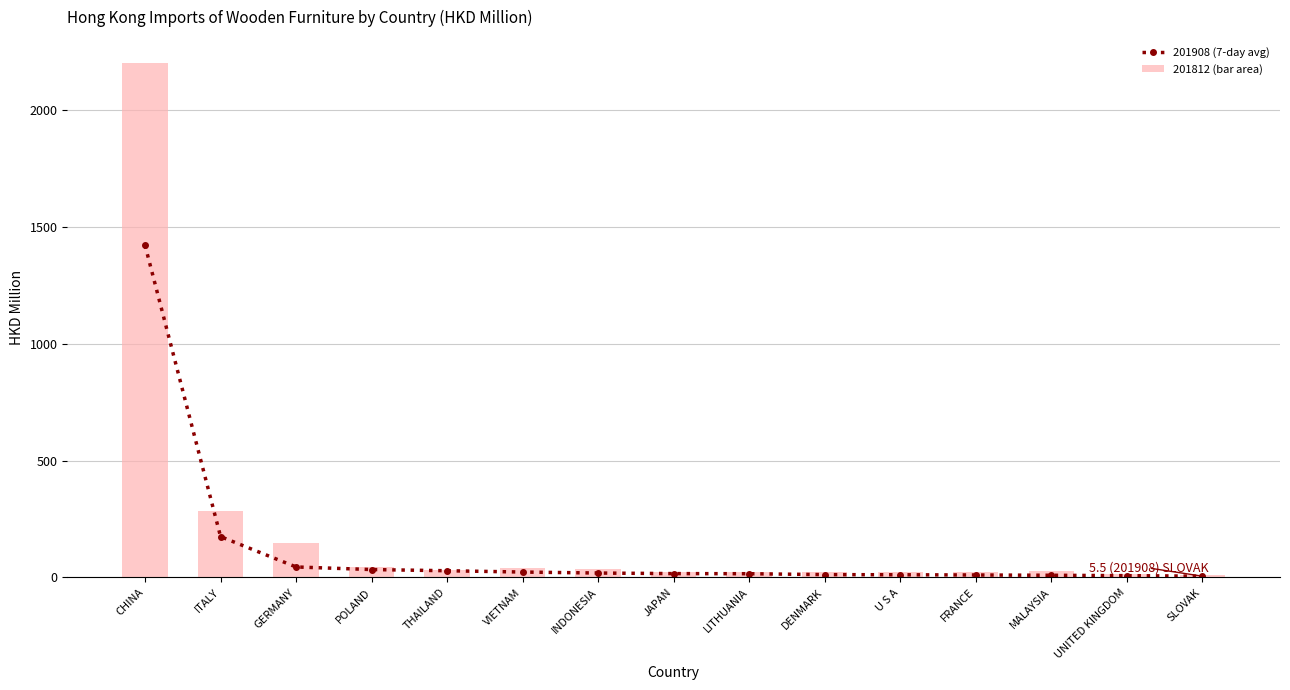

Is it true that 201812 (bar area) equals 21.6 at U S A?

True